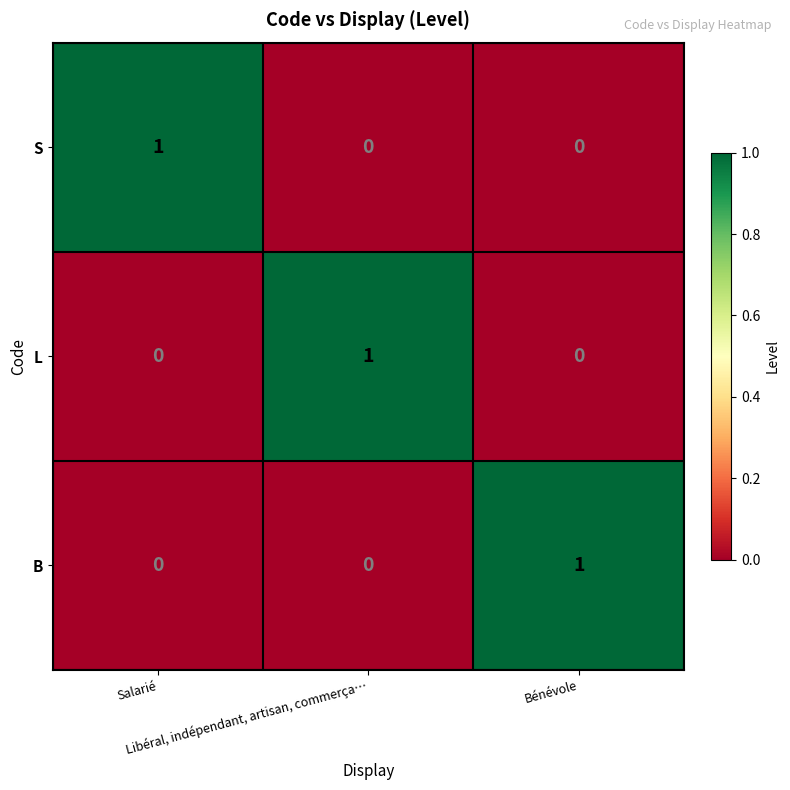

How many values in B are above zero?

1